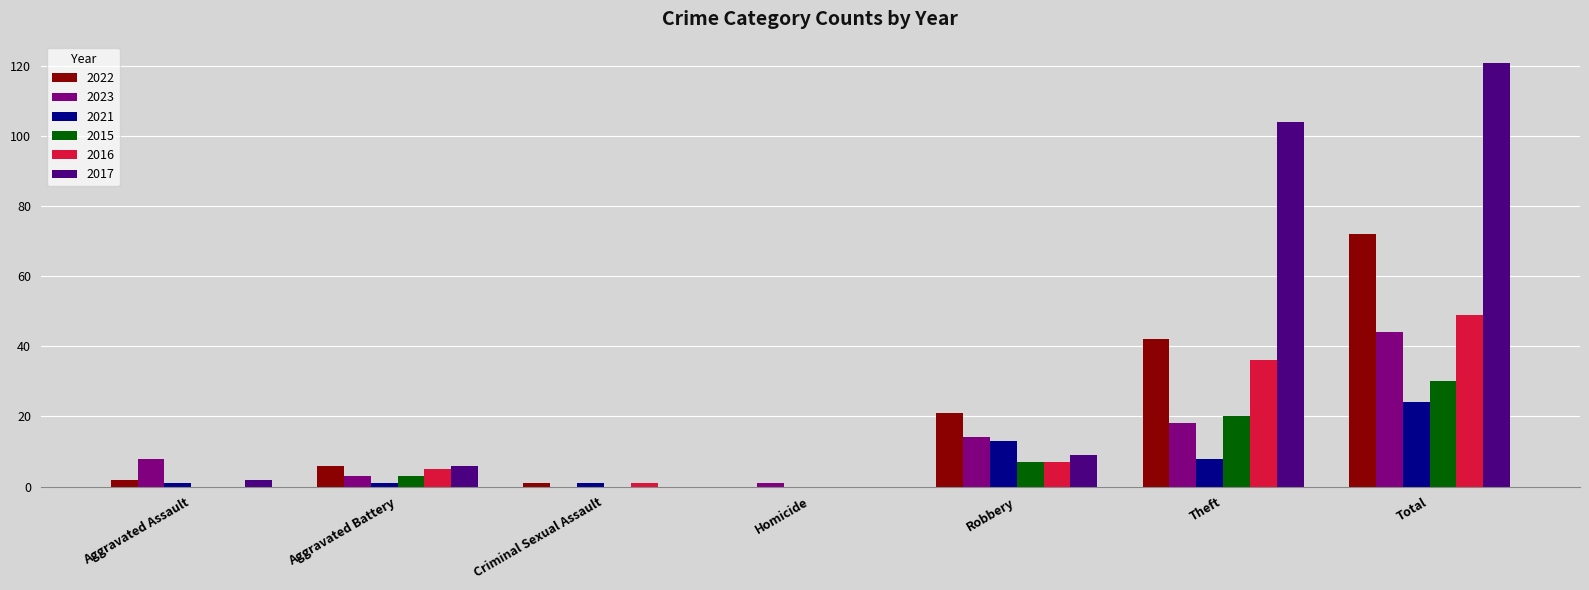

What is the sum of all 2022 values?

144